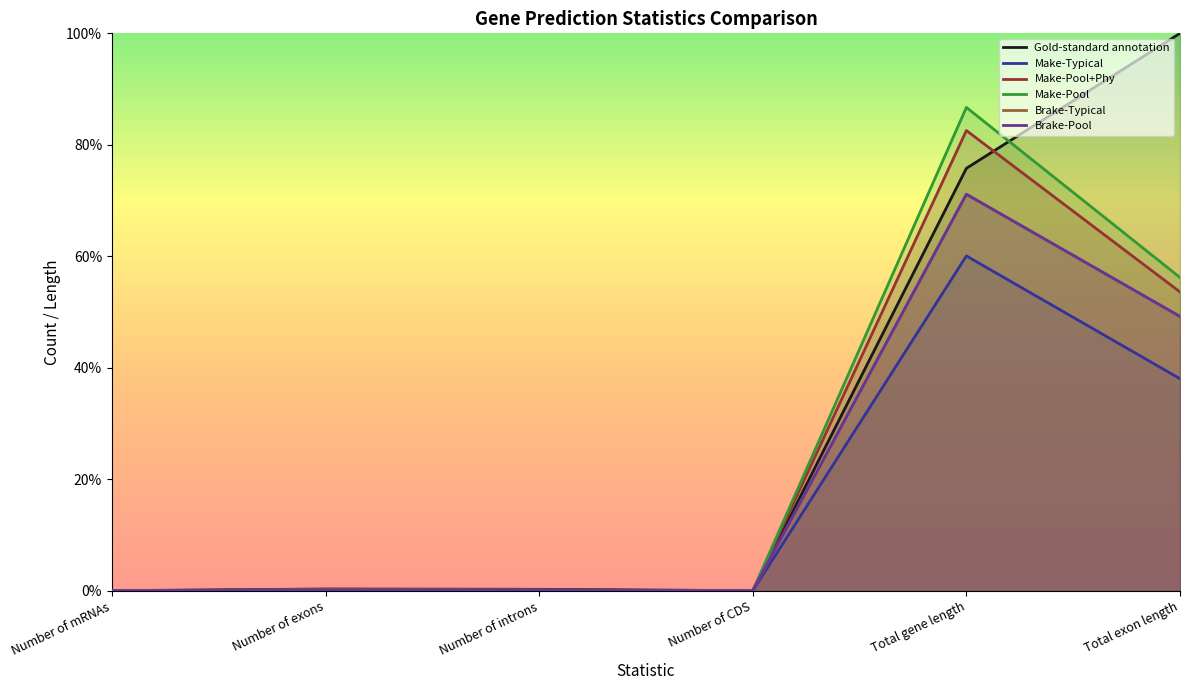

Where is Brake-Typical nearest to the value 0?

Number of mRNAs